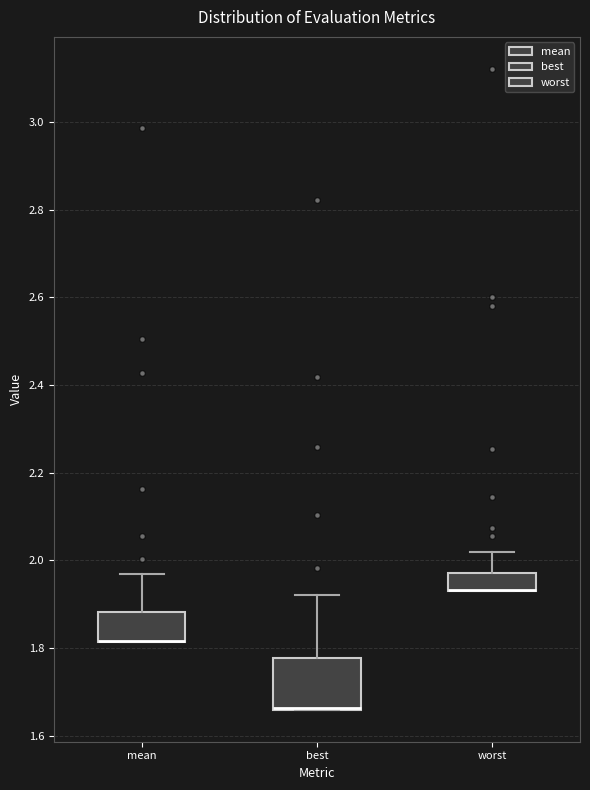

Reading left to right, read every box against the y-axis: the position of its median line, the range the box covers, and the ends of its whiskers. The values are not printed on the chart, so give them approximately, as read against the axis.

mean: median 1.82 (drawn on the box's lower edge), box 1.82 to 1.88, whiskers 1.82 to 1.96
best: median 1.66 (drawn on the box's lower edge), box 1.66 to 1.78, whiskers 1.66 to 1.92
worst: median 1.94 (drawn on the box's lower edge), box 1.94 to 1.98, whiskers 1.94 to 2.02